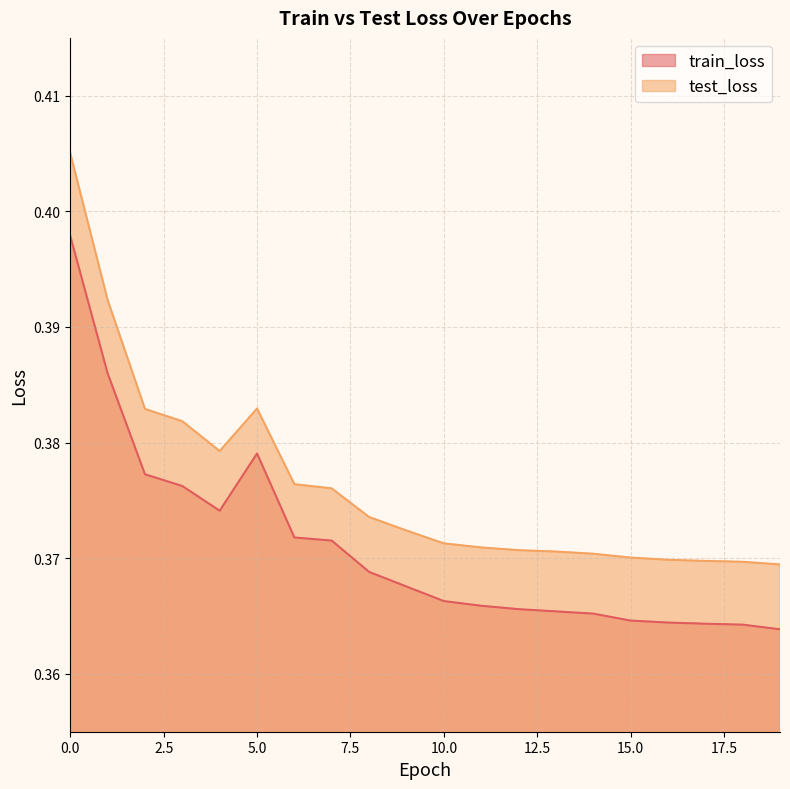

What is the maximum value shown in the chart?

0.4